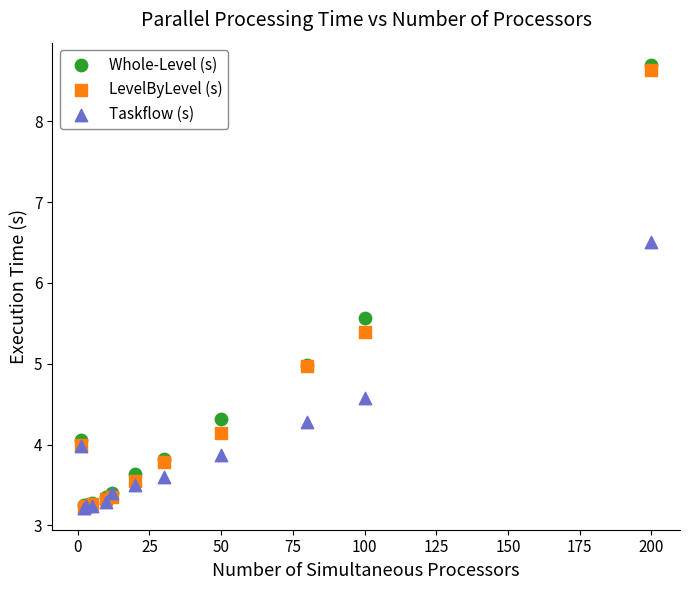

What are all the series names shown in the legend?

Whole-Level (s), LevelByLevel (s), Taskflow (s)